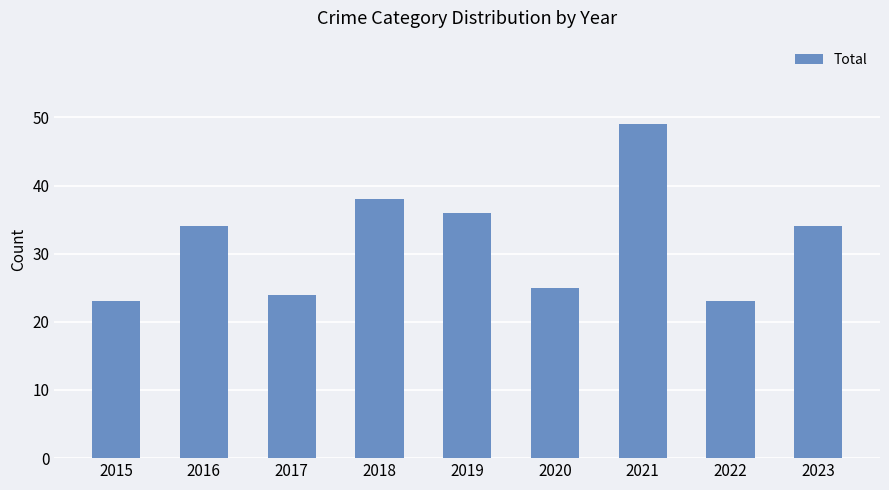

What is the value of the 1st bar from the left?

23